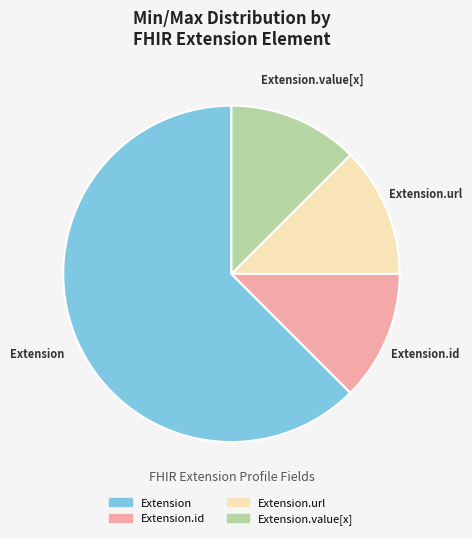

Is there a majority slice in this chart?

Yes